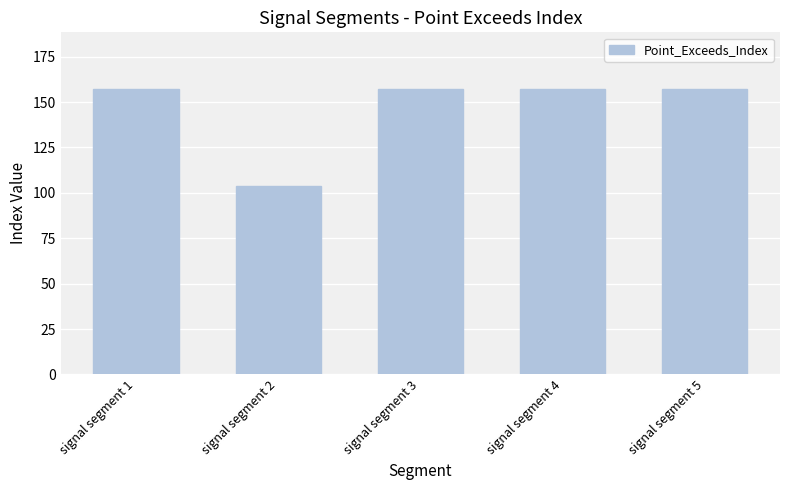

What is the average value?

146